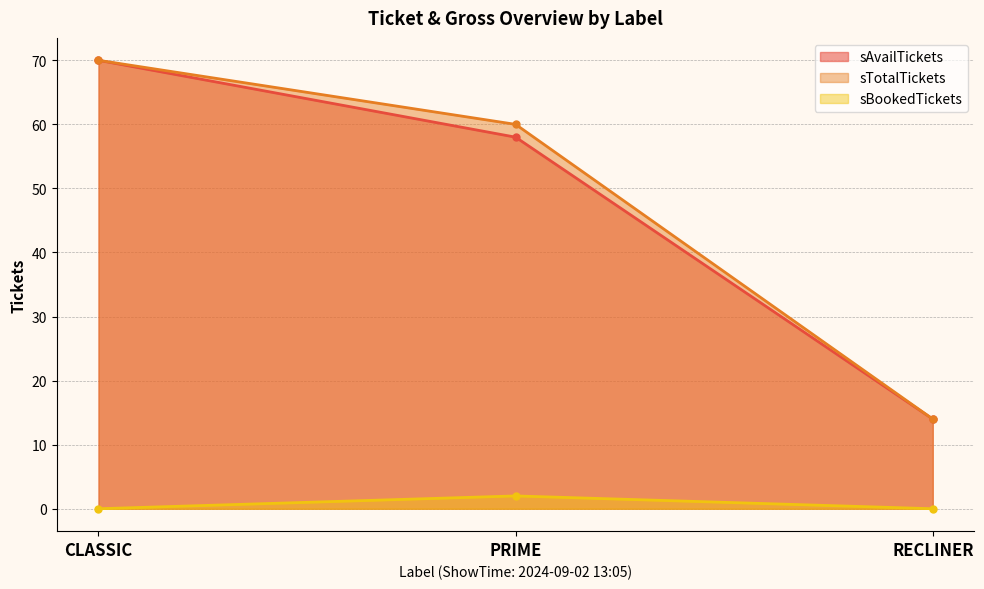

Which series has the largest total across all categories?

sTotalTickets